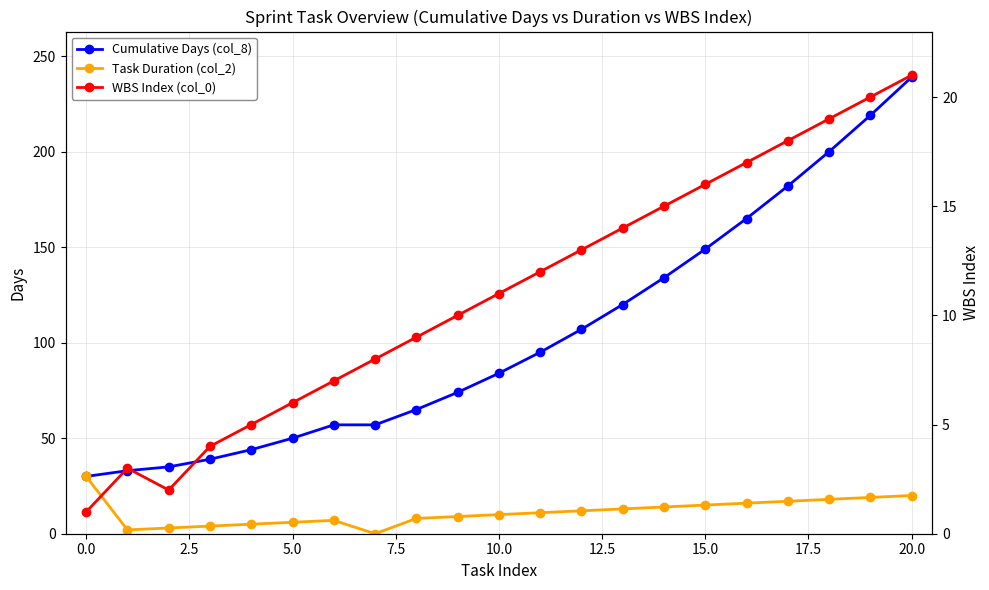

Does the chart display data point markers on the line(s)?

Yes